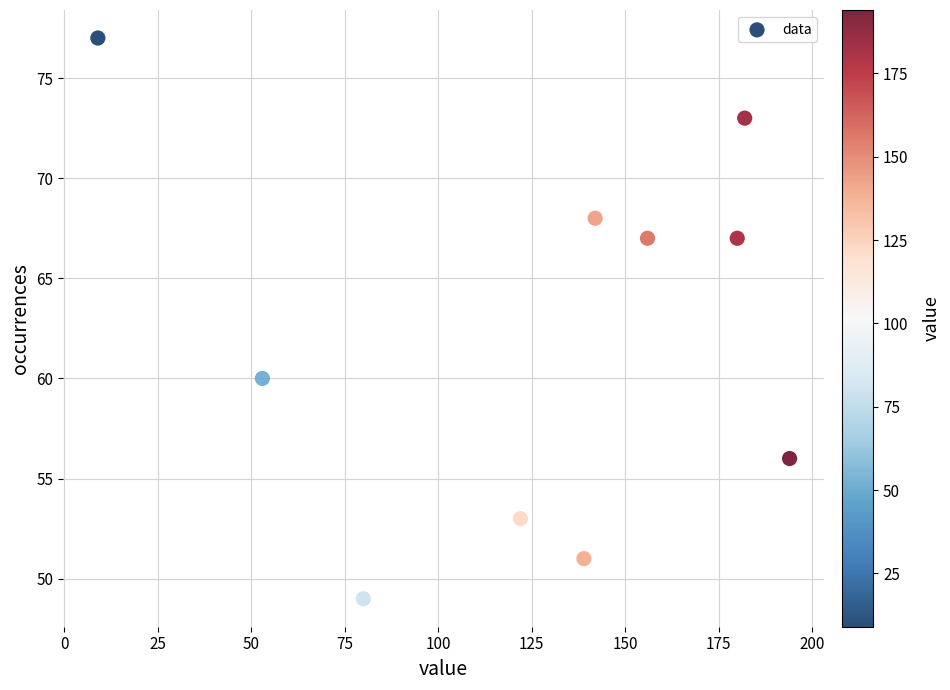

What Y value in the scatter plot is closest to 63?

60